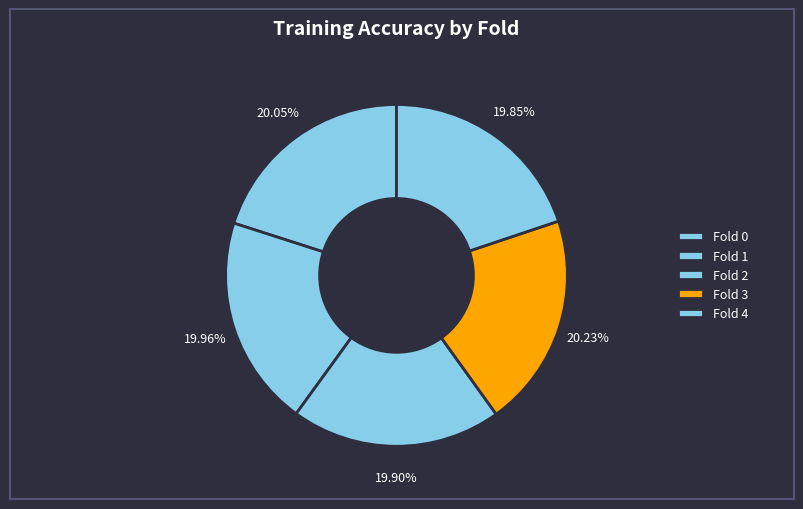

Is Fold 0 the majority of the pie?

No